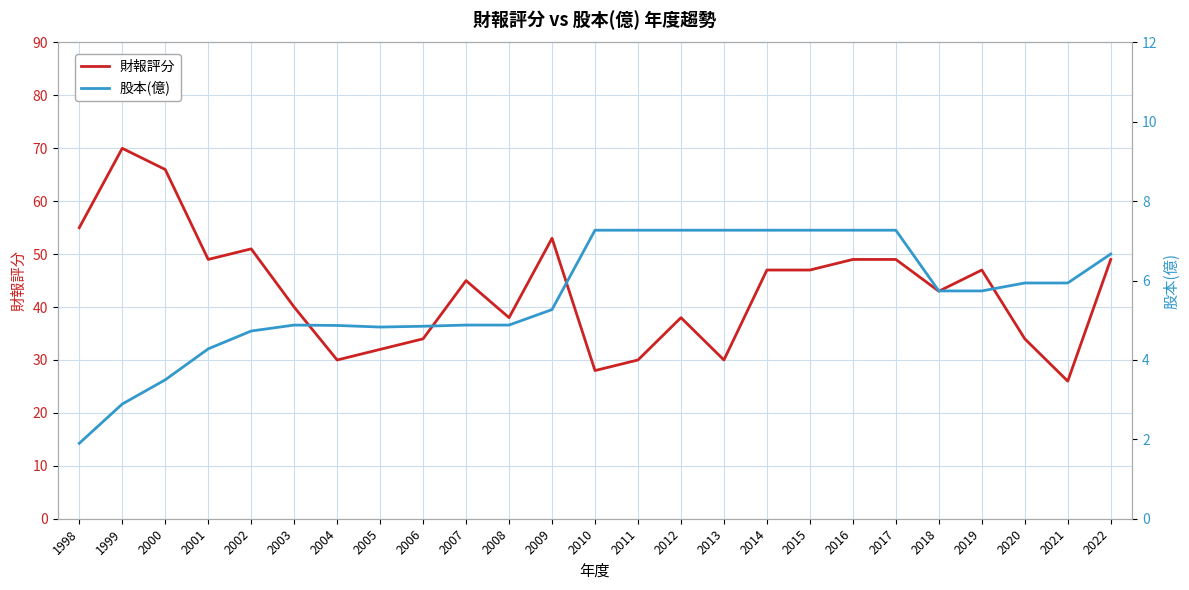

Rank the series by their average value, from lowest to highest.

股本(億), 財報評分